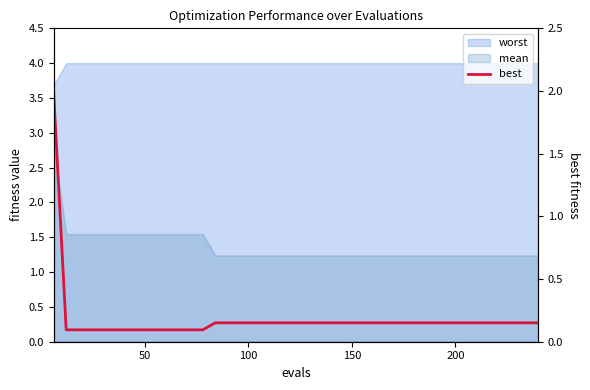

Which category has the lowest value across all series?

50